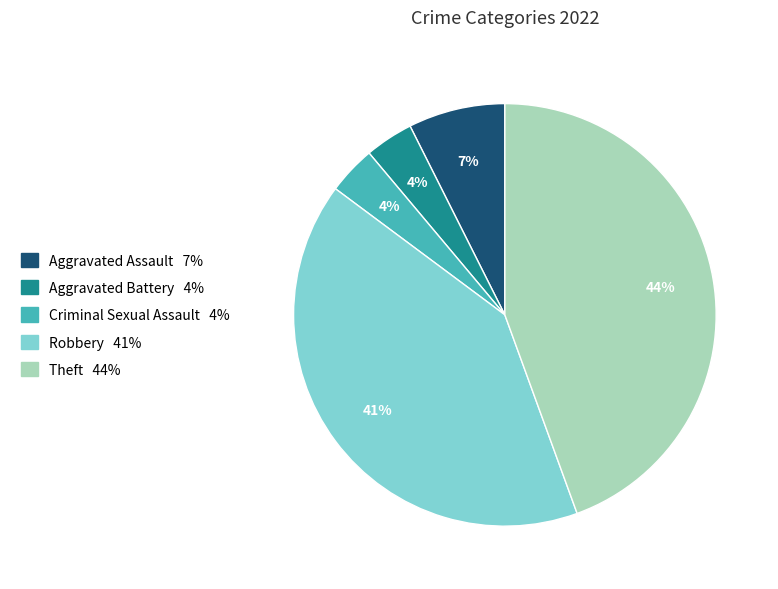

Which has a higher value, Robbery or Aggravated Battery?

Robbery